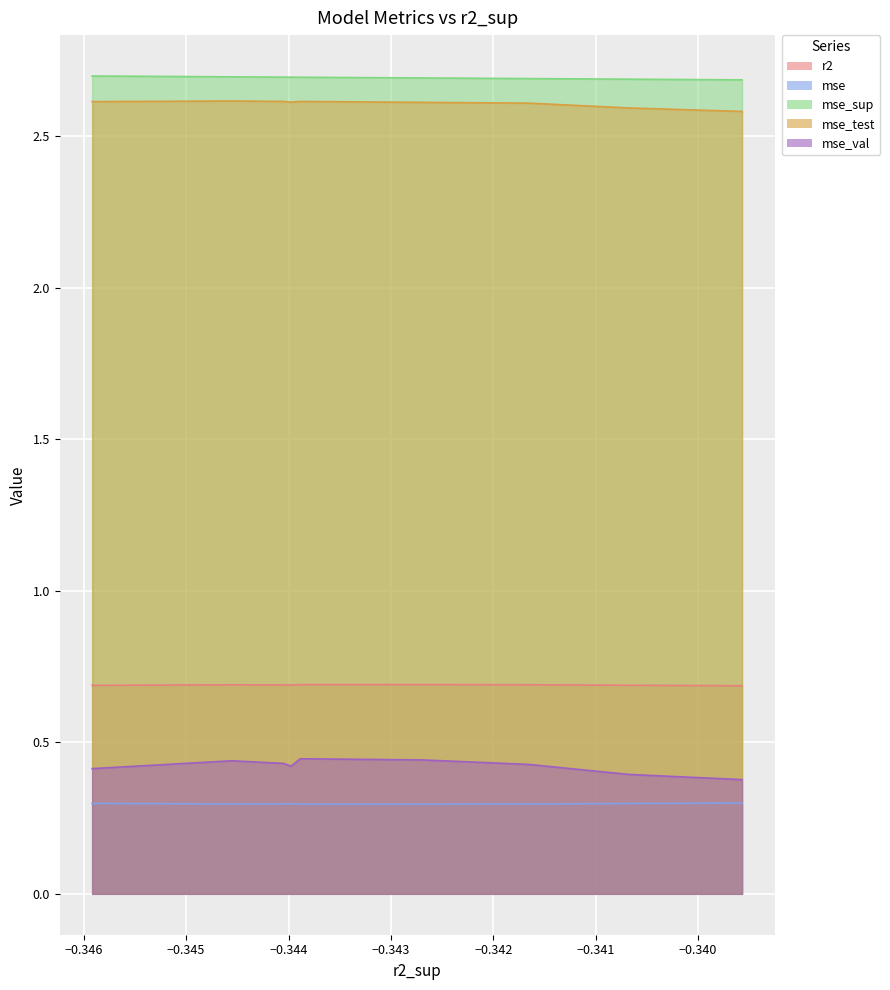

What is the minimum value shown in the chart?

0.3